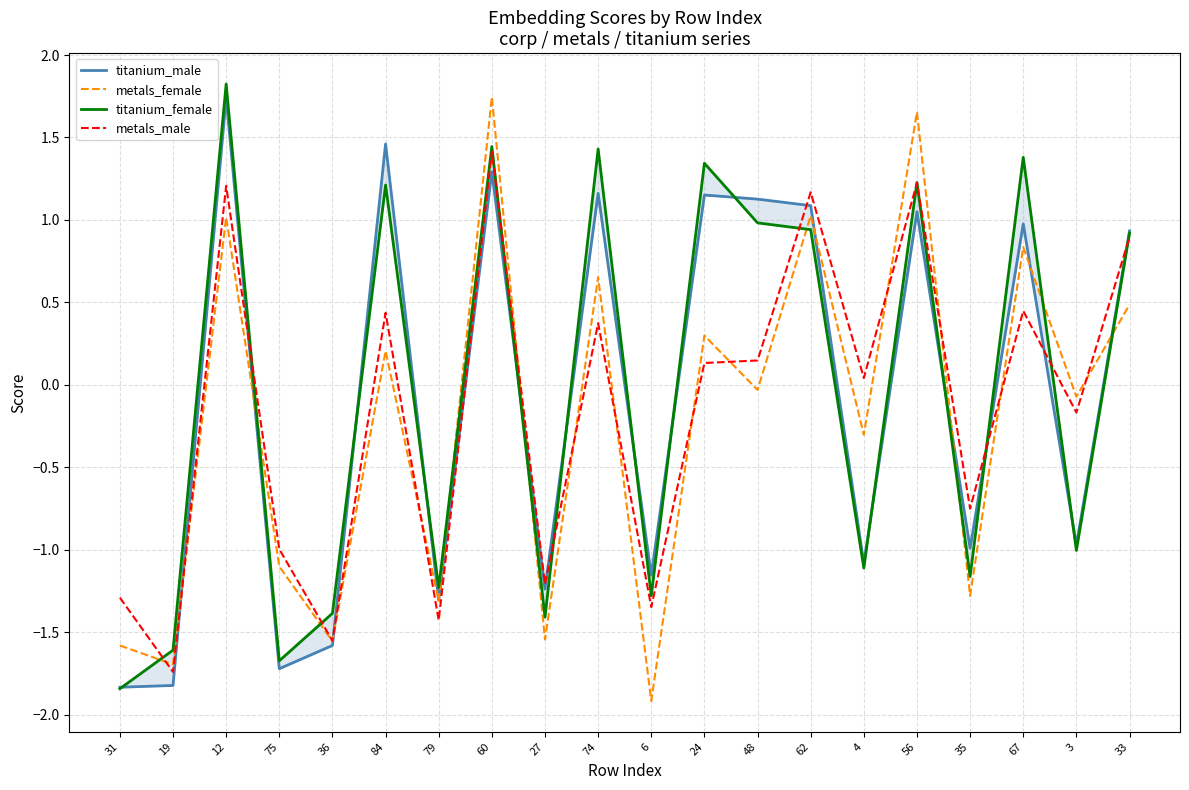

What is the total value across all series at 12?

5.8